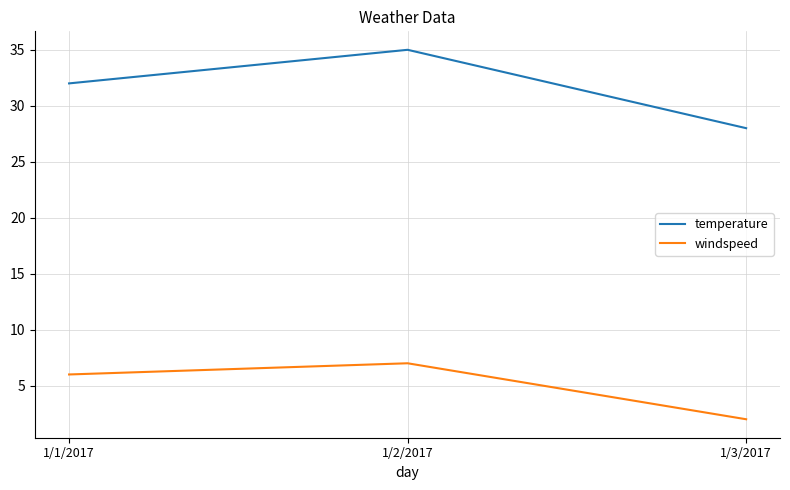

Reading right to left, list all the values displayed in this chart.

temperature: 28	35	32
windspeed: 2	7	6